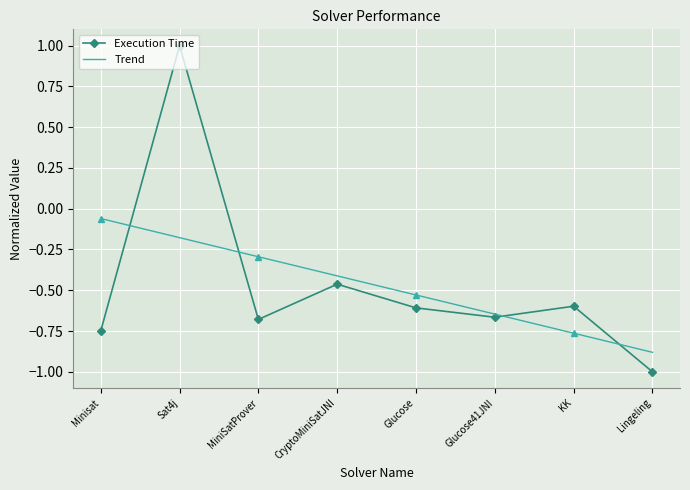

What is the difference between the maximum and minimum values in the Trend series?

0.8